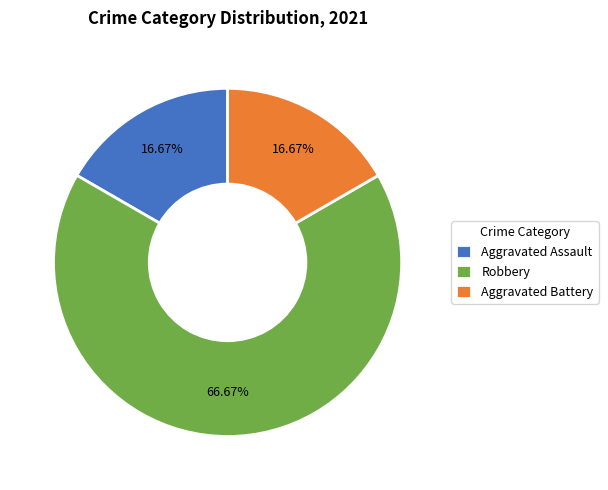

What is the largest slice in the pie chart?

Robbery